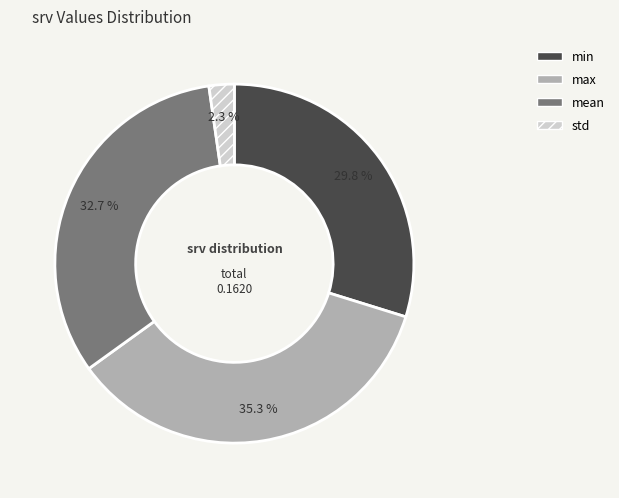

Is it true that min is 44% of the pie?

False